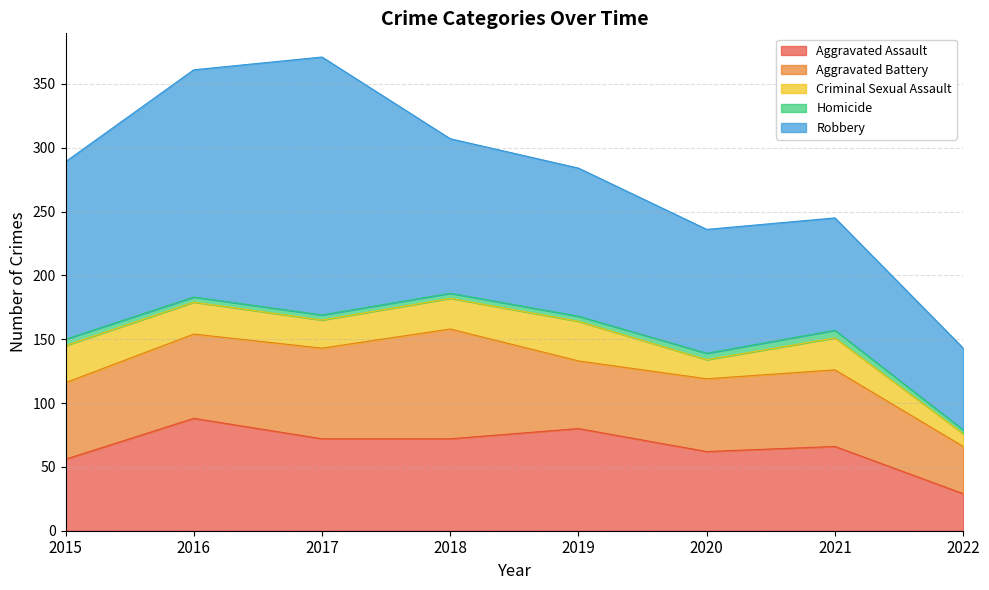

List the series in order of their peak value, highest first.

Robbery, Aggravated Assault, Aggravated Battery, Criminal Sexual Assault, Homicide